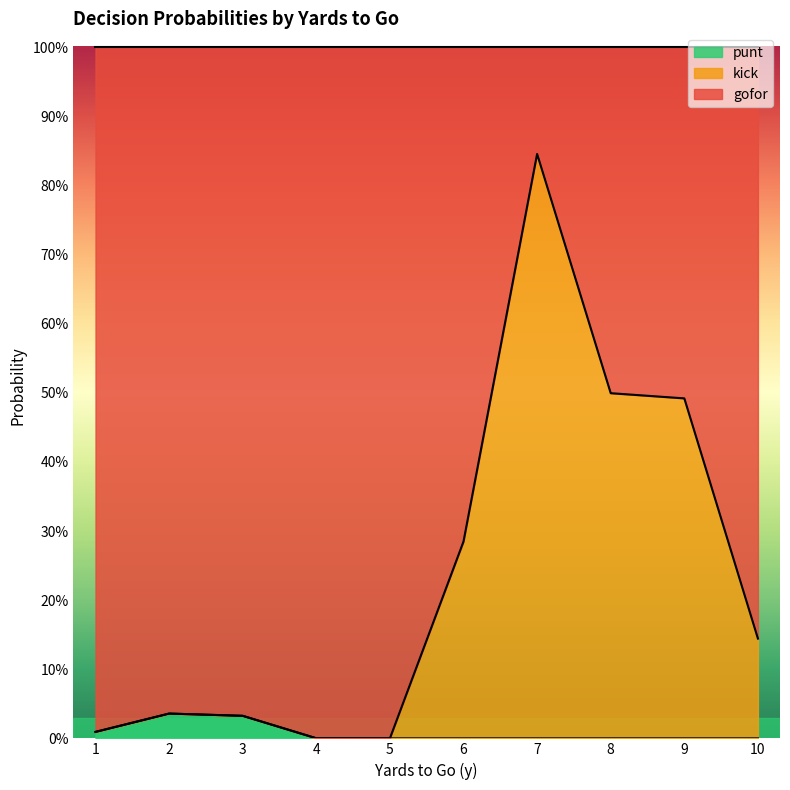

What are all the series names shown in the legend?

punt, kick, gofor